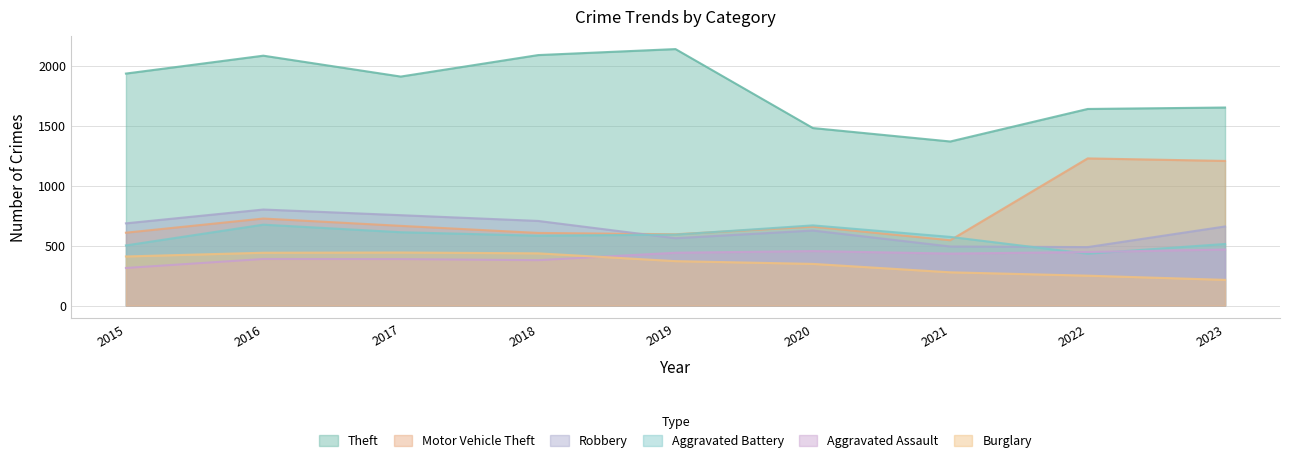

The Aggravated Assault series shows 387 at 2017. True or false?

True